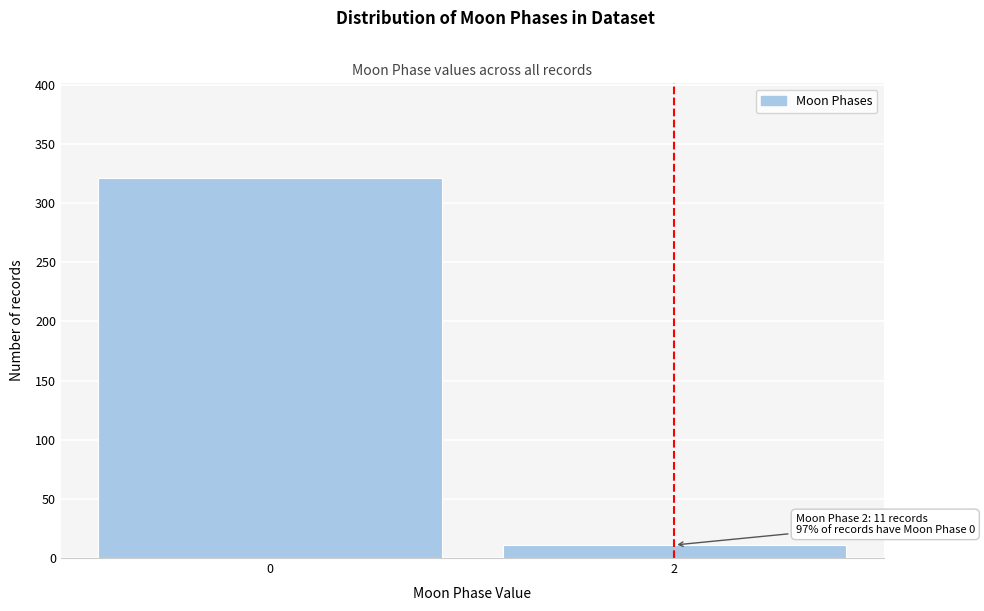

Reading right to left, what are all the values shown in this chart?

2=11	0=321